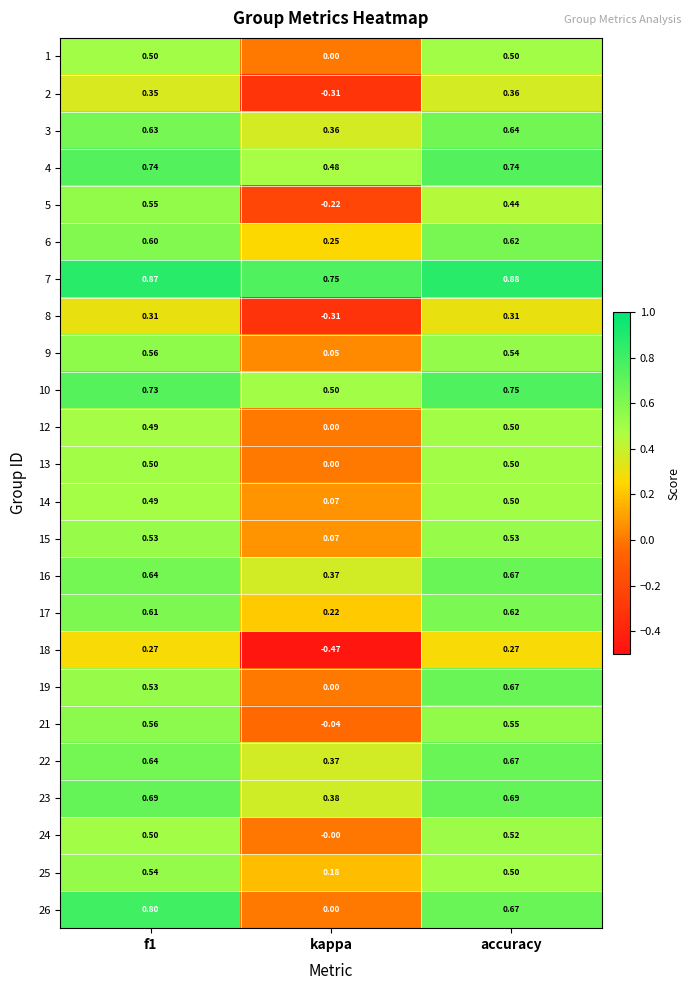

At which category does the chart reach its minimum across all series?

kappa